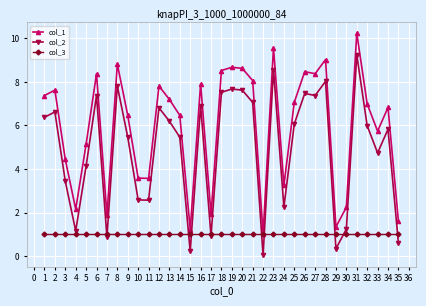

The value of col_2 at 32 is 4.0. True or false?

False